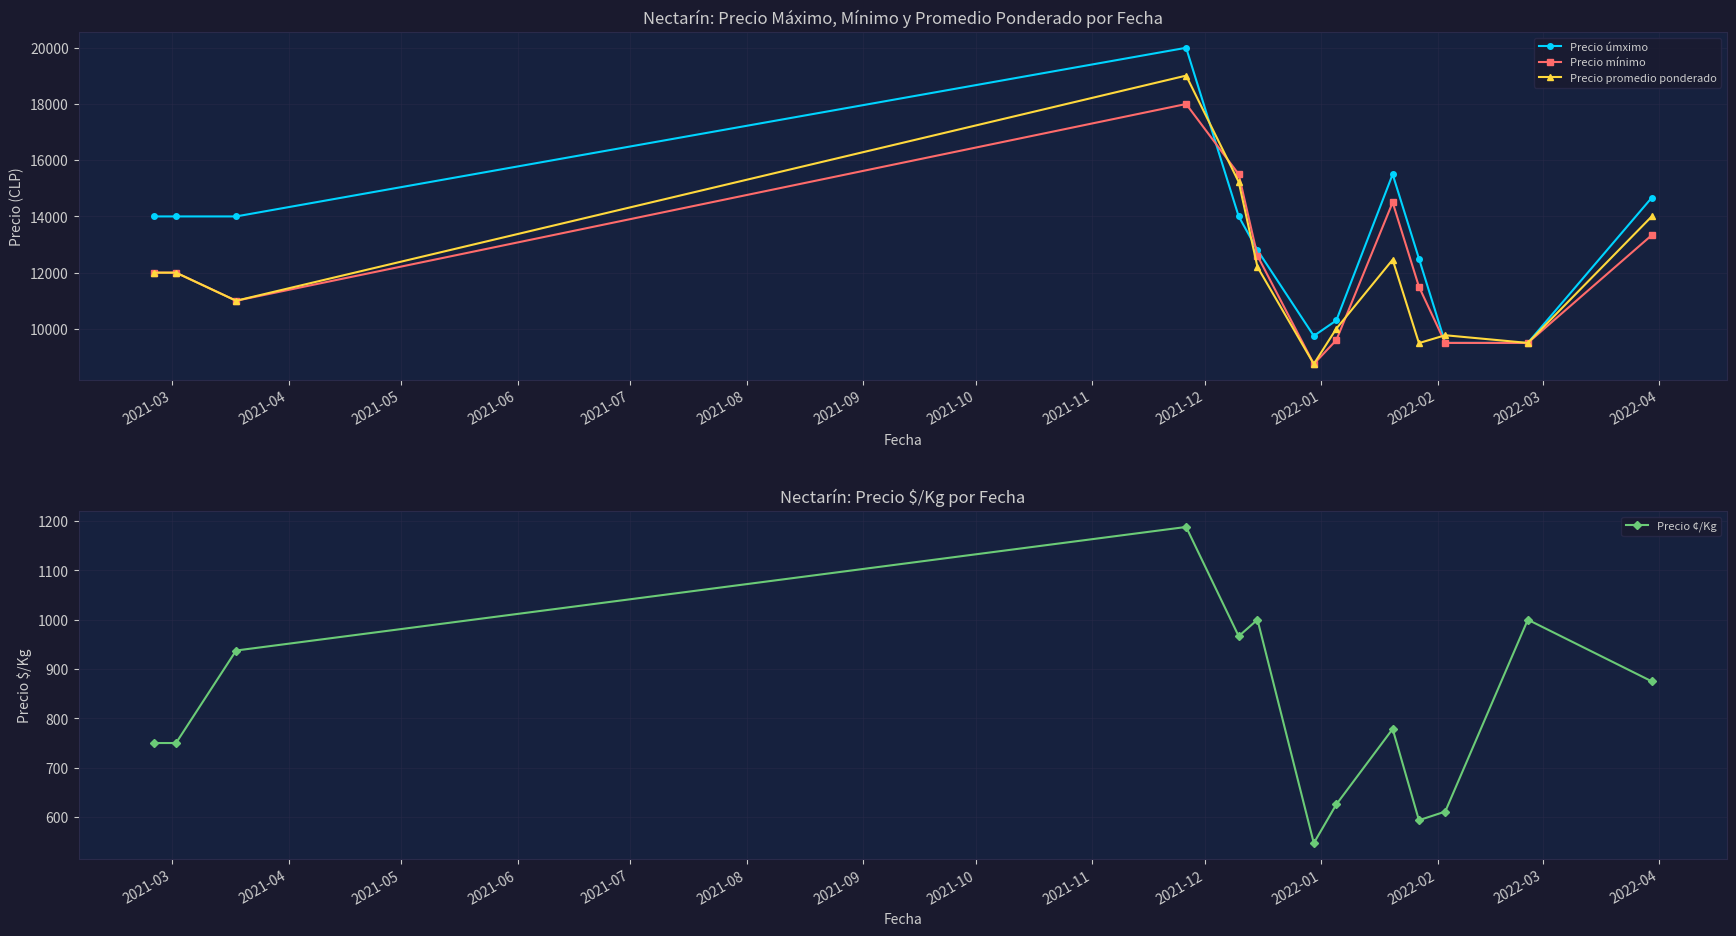

What is the average value of the Precio ¢/Kg series?

817.1